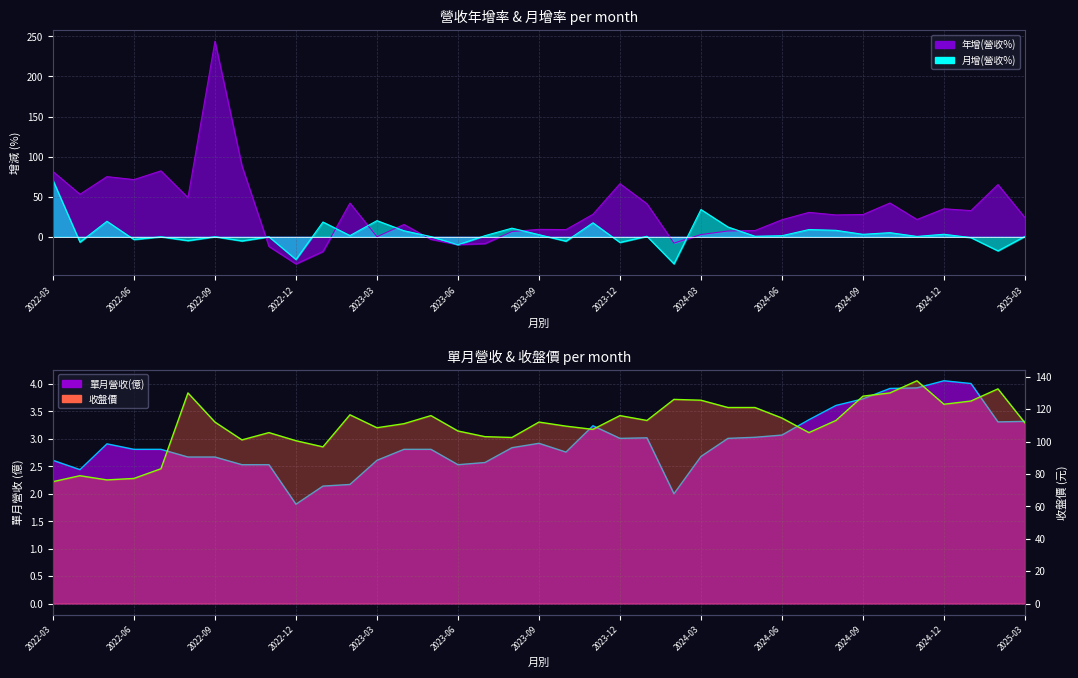

Is it true that the value at 2022-06 is 31.6?

False